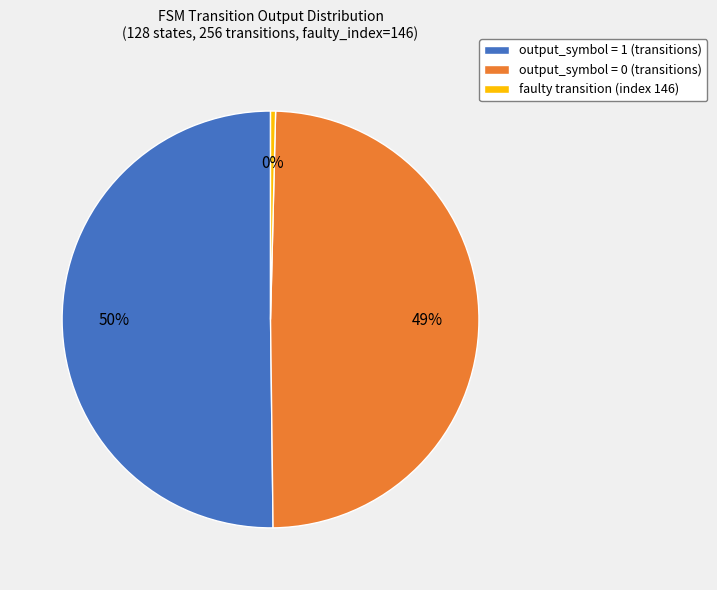

Which has a higher value, output_symbol = 0 (transitions) or faulty transition (index 146)?

output_symbol = 0 (transitions)